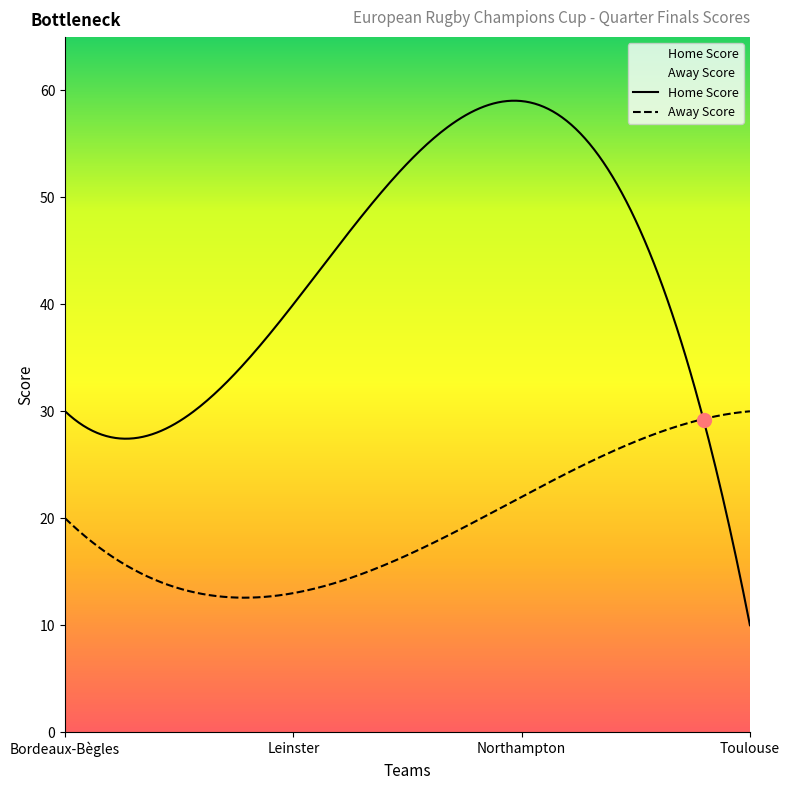

What is the lowest value of the Away Score series?

13